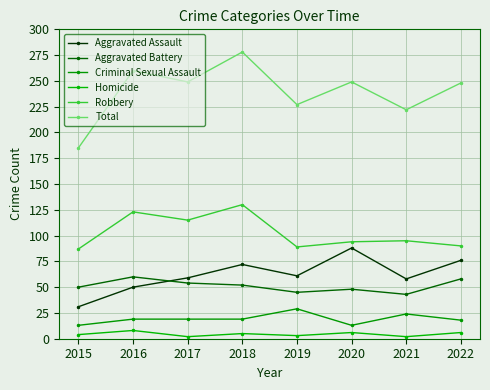

Where is the first local maximum for Aggravated Assault?

2018